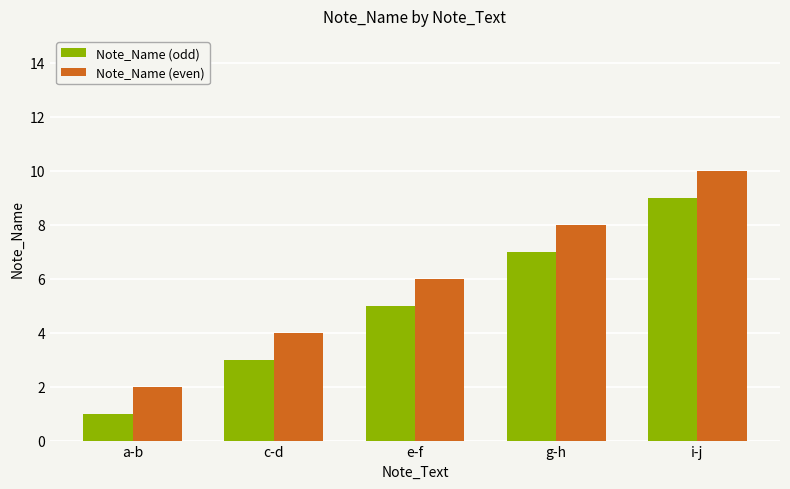

Which series has the largest total across all categories?

Note_Name (even)